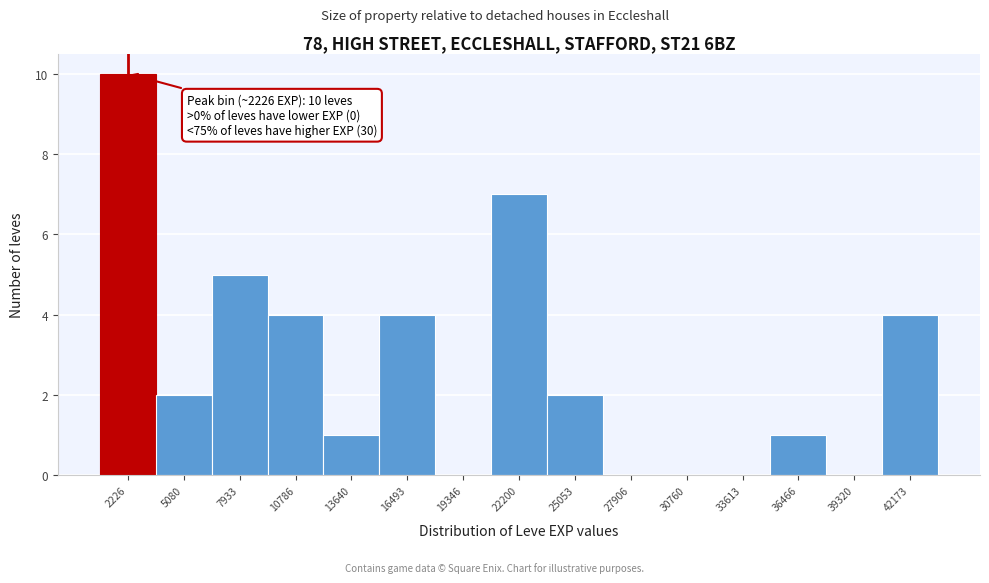

Over which range of the x-axis is the bar tallest?

1000 to 3500